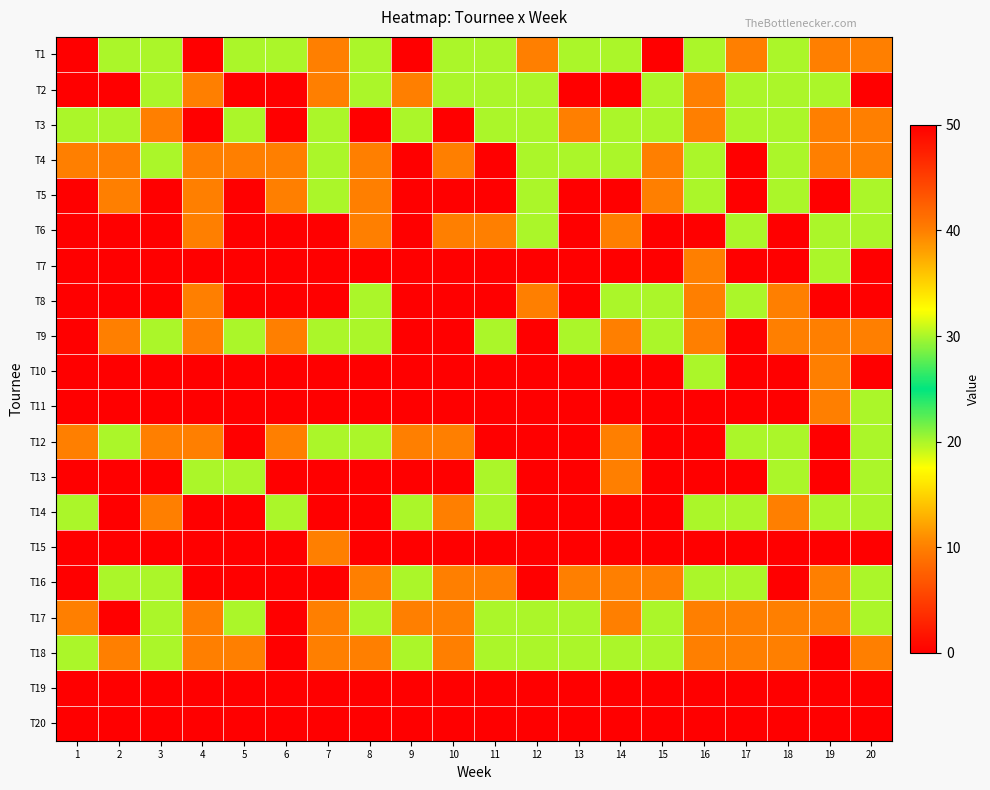

Reading left to right, transcribe all the data shown in this chart.

T1: 1=50	2=30	3=30	4=50	5=20	6=30	7=10	8=20	9=50	10=30	11=20	12=10	13=20	14=30	15=50	16=30	17=10	18=20	19=40	20=10
T2: 1=0	2=0	3=20	4=40	5=0	6=0	7=40	8=20	9=10	10=20	11=20	12=30	13=50	14=0	15=20	16=40	17=20	18=30	19=20	20=0
T3: 1=30	2=20	3=10	4=50	5=20	6=50	7=20	8=50	9=20	10=50	11=20	12=30	13=10	14=30	15=30	16=10	17=30	18=20	19=10	20=40
T4: 1=40	2=10	3=20	4=10	5=10	6=40	7=20	8=10	9=50	10=40	11=50	12=20	13=20	14=20	15=10	16=30	17=50	18=30	19=10	20=40
T5: 1=0	2=40	3=0	4=40	5=0	6=10	7=20	8=10	9=0	10=0	11=0	12=20	13=0	14=0	15=40	16=30	17=0	18=30	19=50	20=30
T6: 1=0	2=0	3=0	4=10	5=50	6=0	7=0	8=10	9=0	10=40	11=40	12=20	13=0	14=10	15=50	16=50	17=30	18=0	19=20	20=20
T7: 1=0	2=0	3=0	4=0	5=0	6=0	7=0	8=0	9=0	10=0	11=0	12=0	13=0	14=0	15=0	16=40	17=0	18=0	19=30	20=0
T8: 1=0	2=0	3=0	4=40	5=50	6=0	7=0	8=20	9=50	10=0	11=0	12=10	13=50	14=20	15=30	16=10	17=20	18=40	19=0	20=50
T9: 1=50	2=40	3=30	4=10	5=20	6=10	7=30	8=20	9=50	10=50	11=30	12=50	13=20	14=10	15=20	16=10	17=50	18=40	19=10	20=40
T10: 1=0	2=0	3=0	4=0	5=0	6=0	7=0	8=0	9=0	10=0	11=0	12=0	13=0	14=0	15=0	16=30	17=0	18=0	19=10	20=0
T11: 1=0	2=0	3=0	4=0	5=0	6=0	7=0	8=0	9=0	10=0	11=0	12=0	13=0	14=0	15=0	16=0	17=0	18=0	19=40	20=30
T12: 1=10	2=20	3=40	4=10	5=50	6=10	7=20	8=20	9=10	10=40	11=0	12=0	13=0	14=40	15=0	16=0	17=30	18=30	19=0	20=30
T13: 1=0	2=0	3=0	4=30	5=30	6=0	7=0	8=0	9=0	10=50	11=30	12=0	13=0	14=40	15=0	16=0	17=0	18=30	19=0	20=20
T14: 1=30	2=0	3=10	4=50	5=0	6=30	7=0	8=0	9=20	10=10	11=30	12=0	13=0	14=0	15=0	16=30	17=30	18=10	19=30	20=20
T15: 1=0	2=0	3=0	4=0	5=0	6=0	7=40	8=0	9=0	10=0	11=0	12=0	13=0	14=0	15=0	16=0	17=0	18=0	19=0	20=0
T16: 1=50	2=20	3=30	4=50	5=50	6=50	7=50	8=10	9=20	10=40	11=40	12=50	13=10	14=40	15=40	16=20	17=20	18=50	19=10	20=30
T17: 1=10	2=50	3=20	4=10	5=20	6=50	7=10	8=30	9=40	10=40	11=30	12=20	13=30	14=40	15=20	16=10	17=10	18=10	19=40	20=20
T18: 1=20	2=40	3=30	4=40	5=10	6=50	7=10	8=40	9=30	10=40	11=20	12=20	13=20	14=30	15=20	16=10	17=10	18=40	19=50	20=10
T19: 1=0	2=0	3=0	4=0	5=0	6=0	7=0	8=0	9=0	10=0	11=0	12=0	13=50	14=0	15=0	16=0	17=0	18=0	19=0	20=0
T20: 1=0	2=0	3=0	4=0	5=0	6=0	7=0	8=0	9=0	10=0	11=0	12=0	13=0	14=0	15=0	16=0	17=0	18=0	19=0	20=0